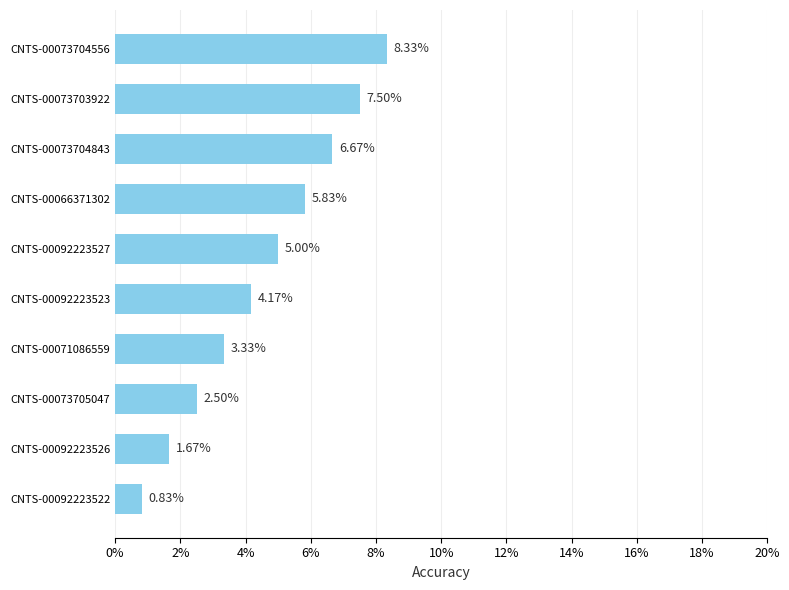

Does the chart contain any negative values?

No